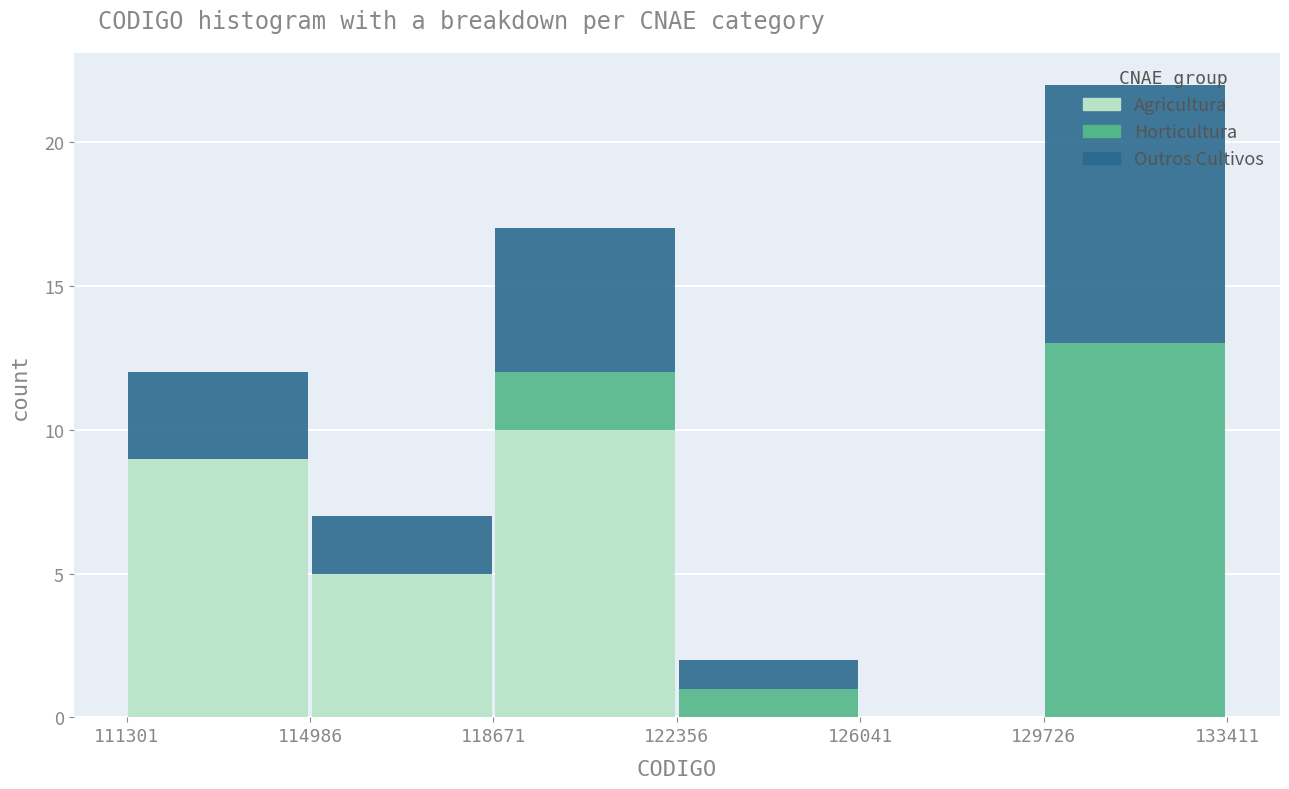

Reading left to right, transcribe this chart: for each stacked bar, give the range it covers on the x-axis and its total height. The values are not printed on the chart, so give them approximately, as read against the axis.

111301 to 114986: 12
114986 to 118671: 7
118671 to 122356: 17
122356 to 126041: 2
126041 to 129726: 0
129726 to 133411: 22